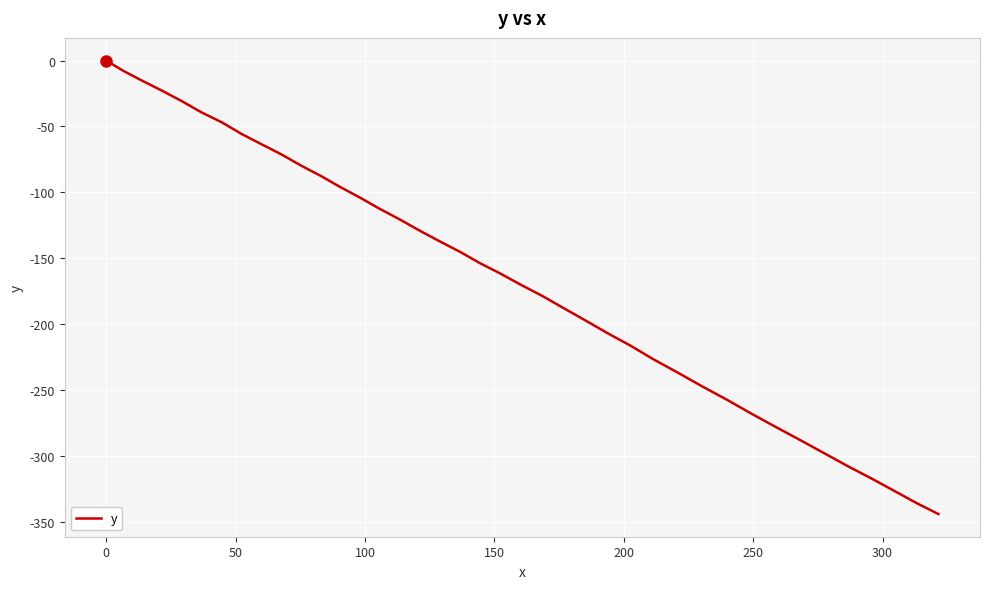

What is the difference between the maximum and minimum values?

344.1